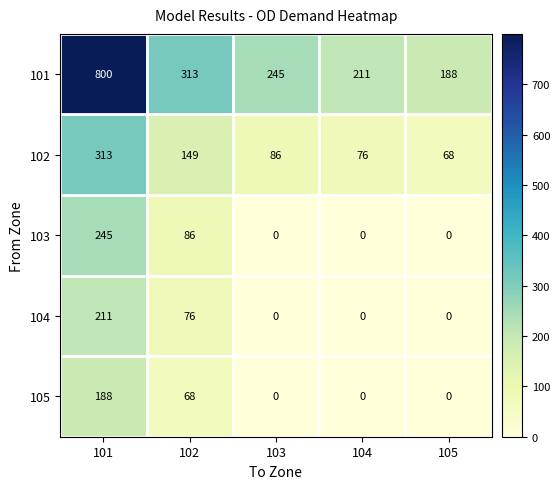

What is the maximum value shown in the chart?

800